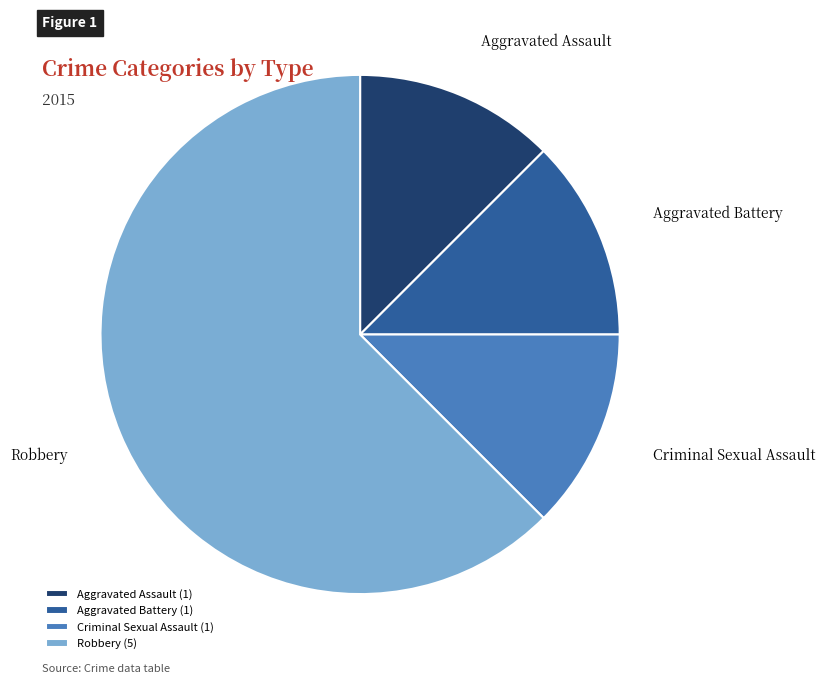

Count the number of slices in the pie.

4